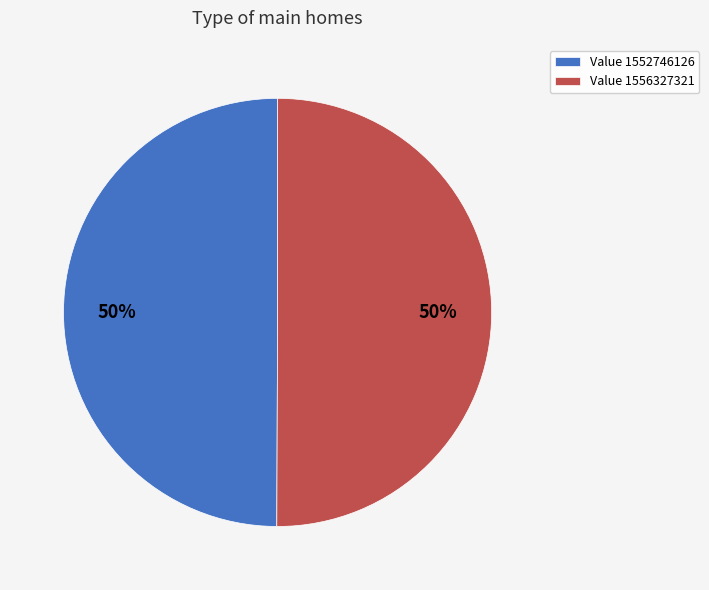

Count the number of slices in the pie.

2